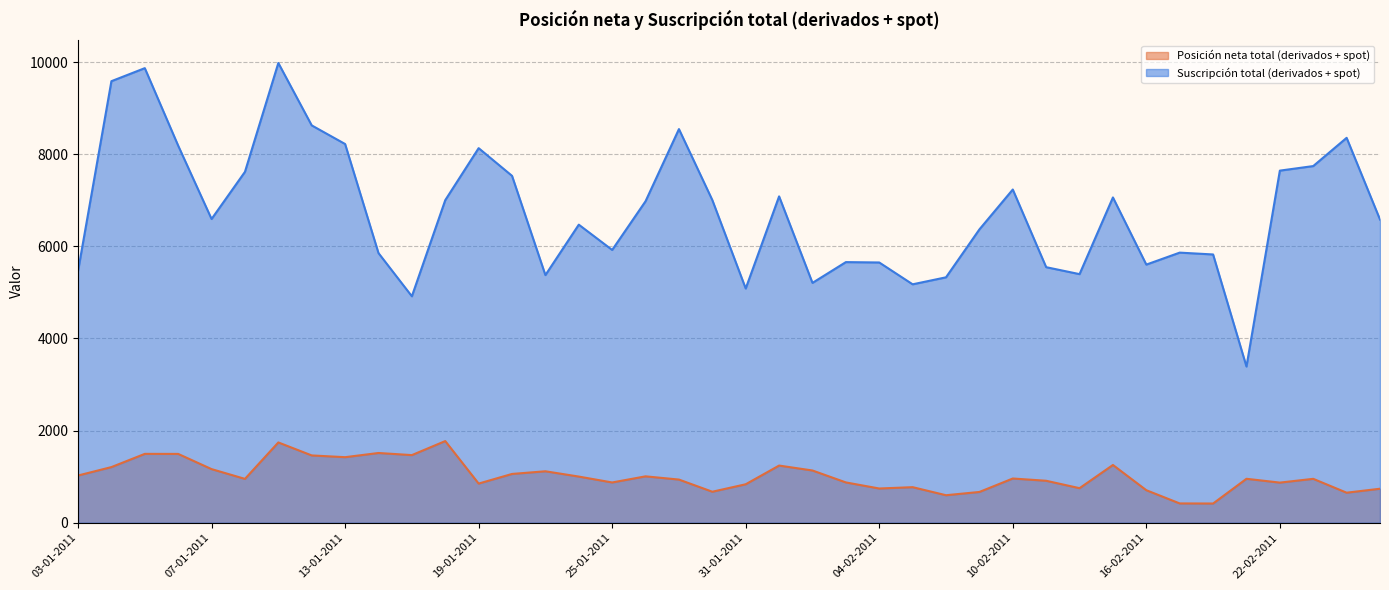

Which category has the lowest value across all series?

18-02-2011